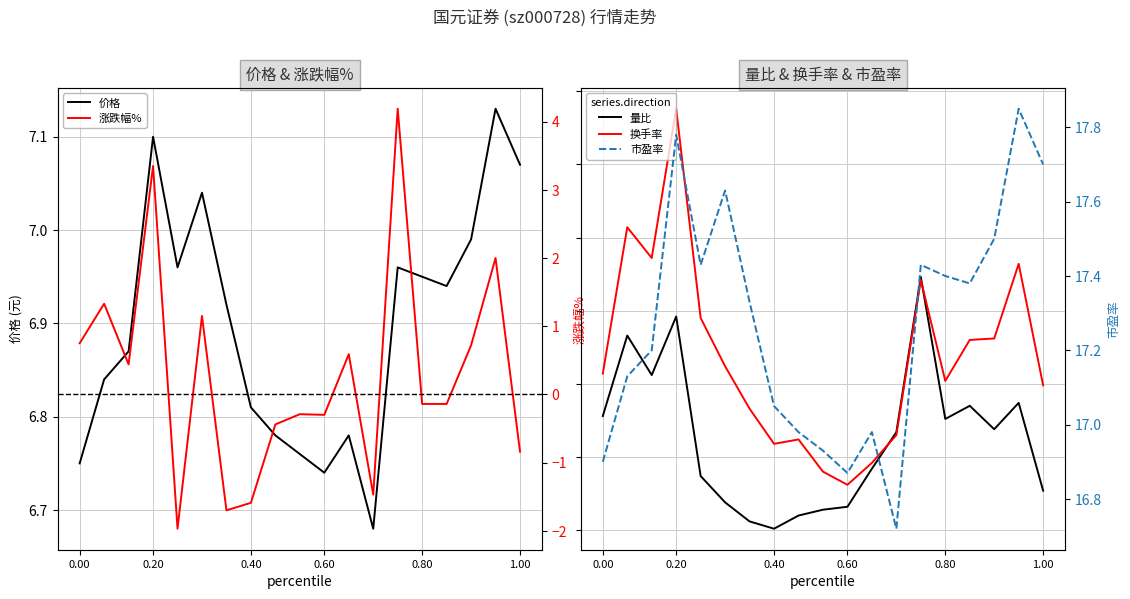

Which series changed the most between 9 and 12?

涨跌幅%